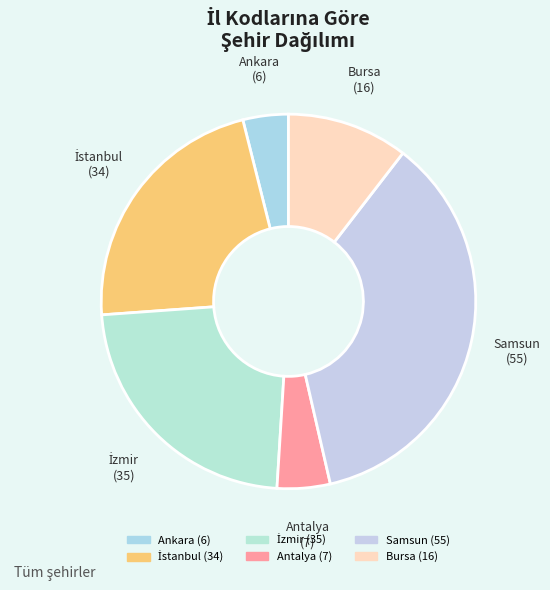

Does any single category account for the majority?

No